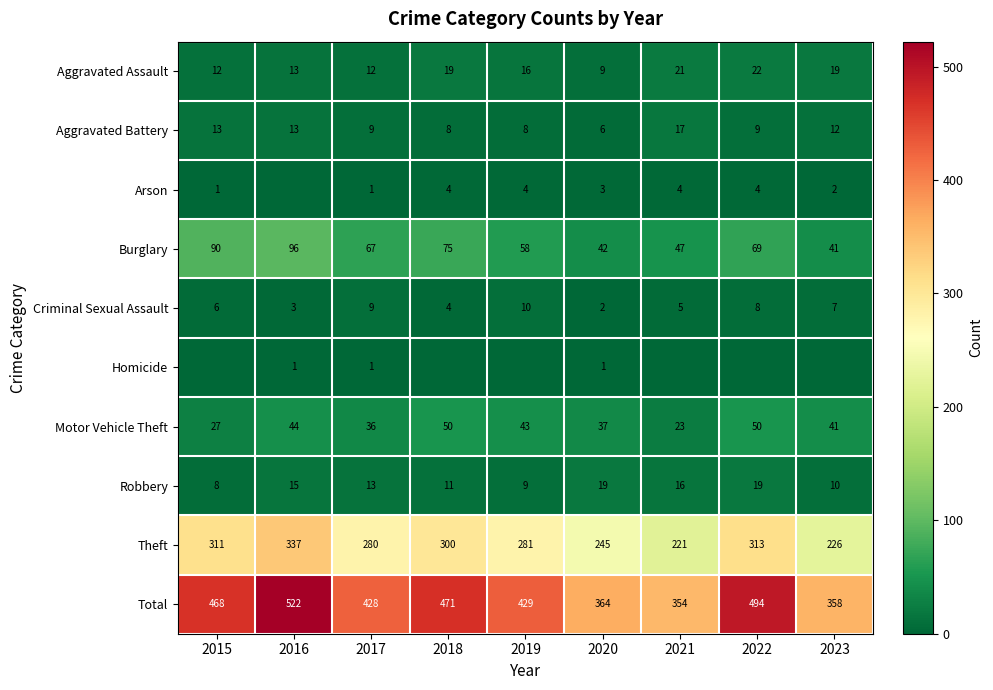

Between 2019 and 2018, which is larger?

2018